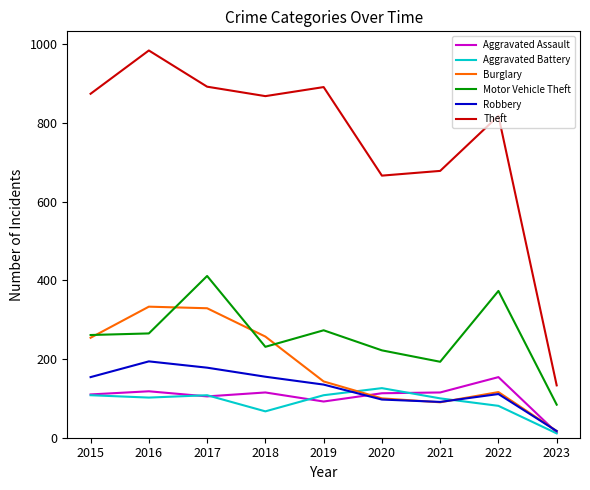

At which label does Motor Vehicle Theft reach its minimum?

2023